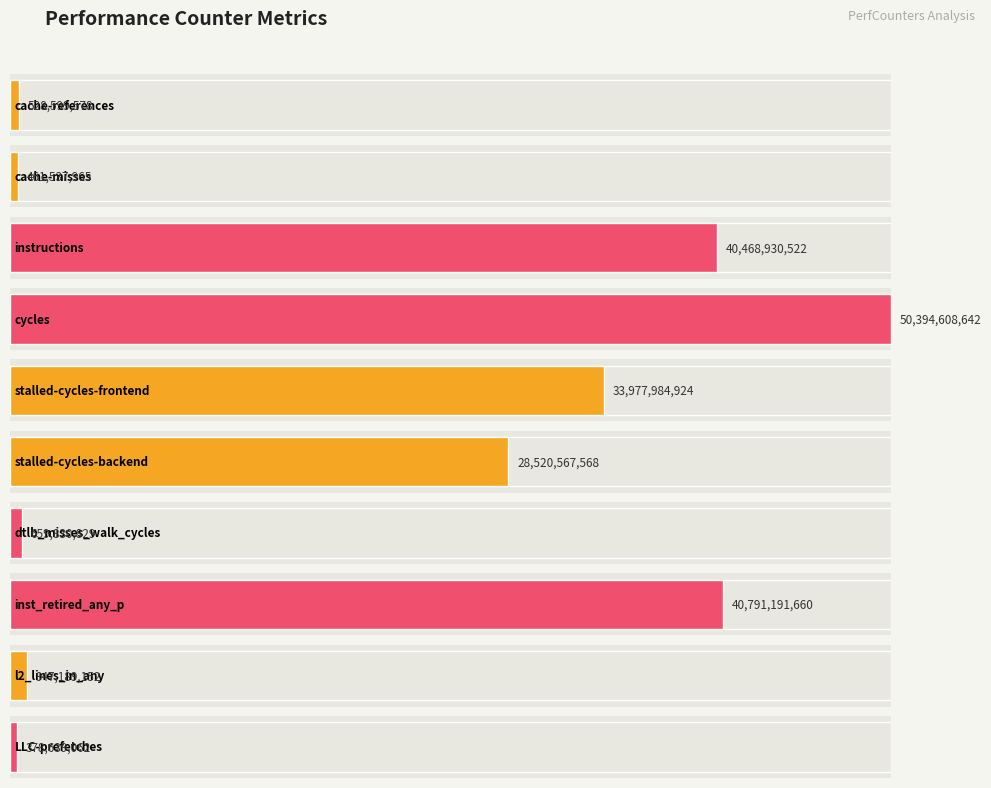

What is the minimum value shown in the chart?

378639062